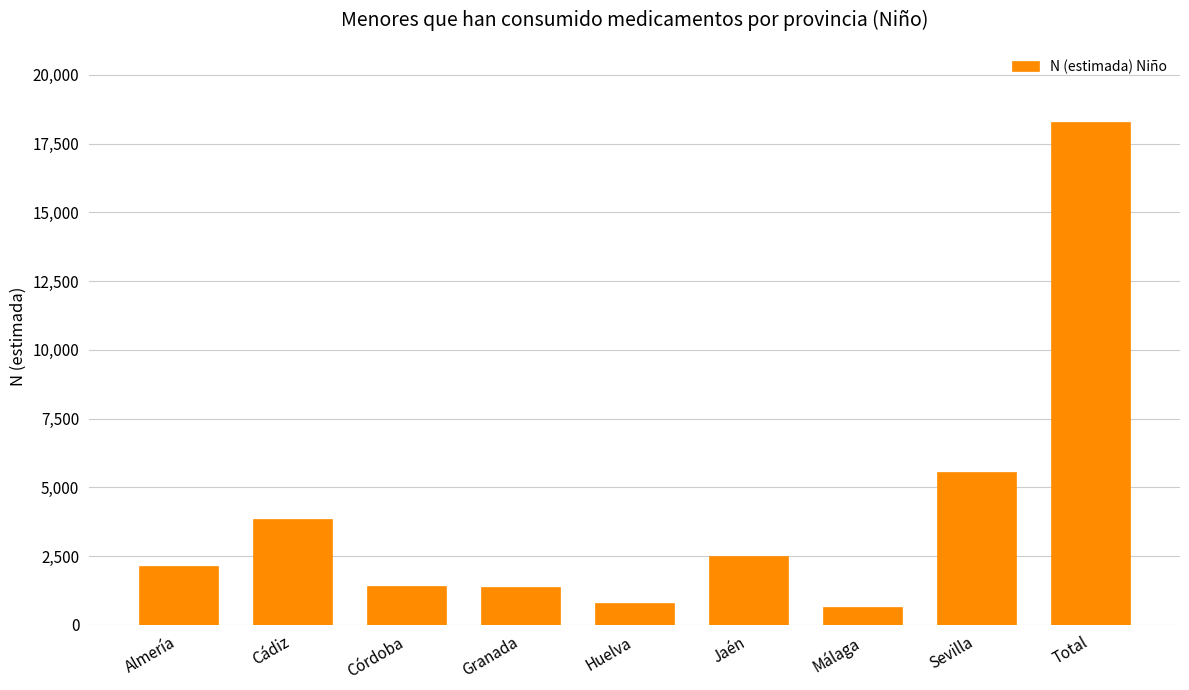

What is the maximum value shown in the chart?

18275